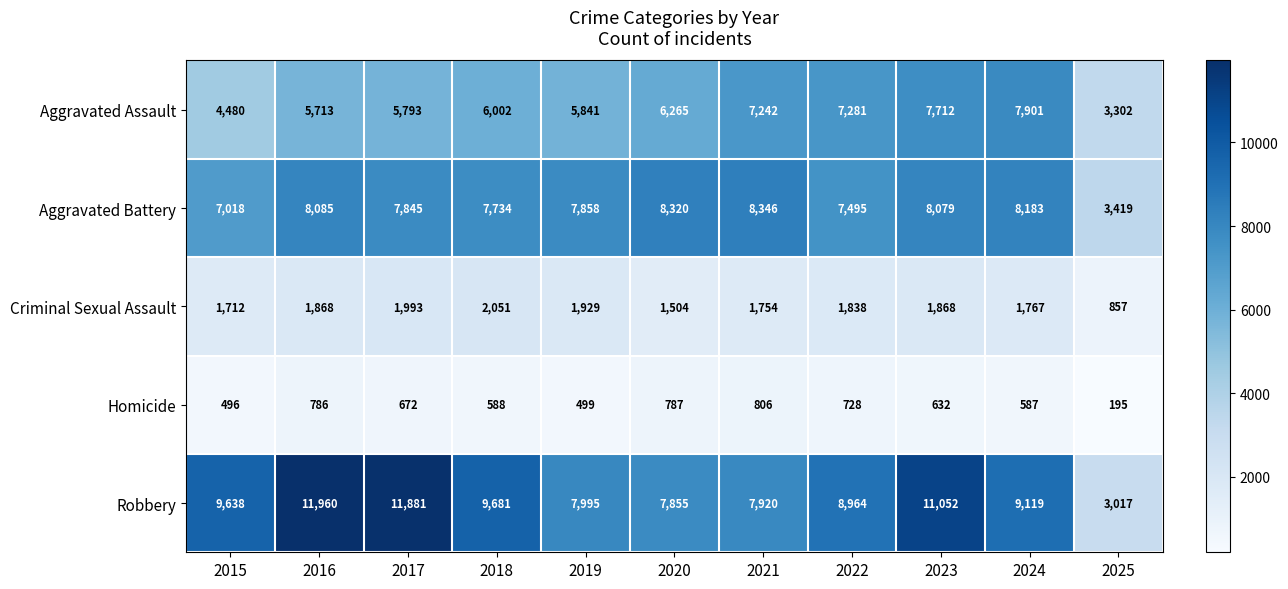

What is the average value of the Aggravated Battery series?

7489